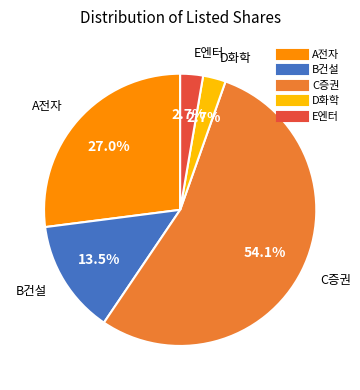

Which has a higher value, D화학 or C증권?

C증권